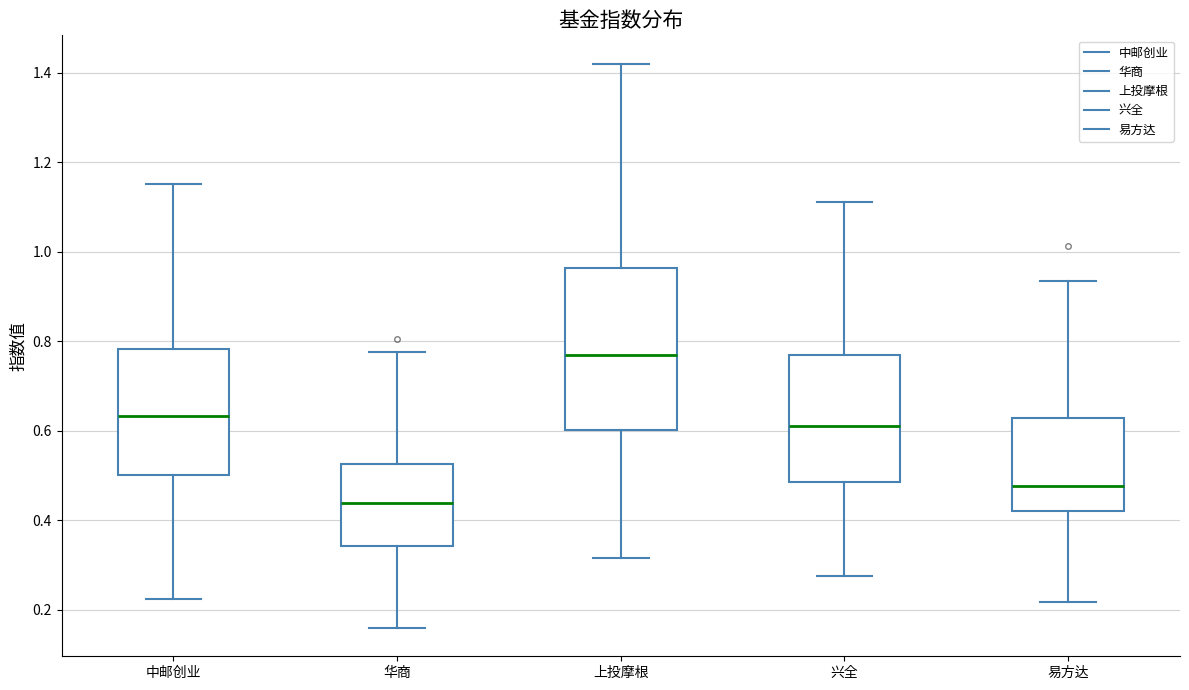

Reading left to right, read every box against the y-axis: the position of its median line, the range the box covers, and the ends of its whiskers. The values are not printed on the chart, so give them approximately, as read against the axis.

中邮创业: median 0.64, box 0.50 to 0.78, whiskers 0.22 to 1.16
华商: median 0.44, box 0.34 to 0.52, whiskers 0.16 to 0.78
上投摩根: median 0.76, box 0.60 to 0.96, whiskers 0.32 to 1.42
兴全: median 0.62, box 0.48 to 0.76, whiskers 0.28 to 1.12
易方达: median 0.48, box 0.42 to 0.62, whiskers 0.22 to 0.94